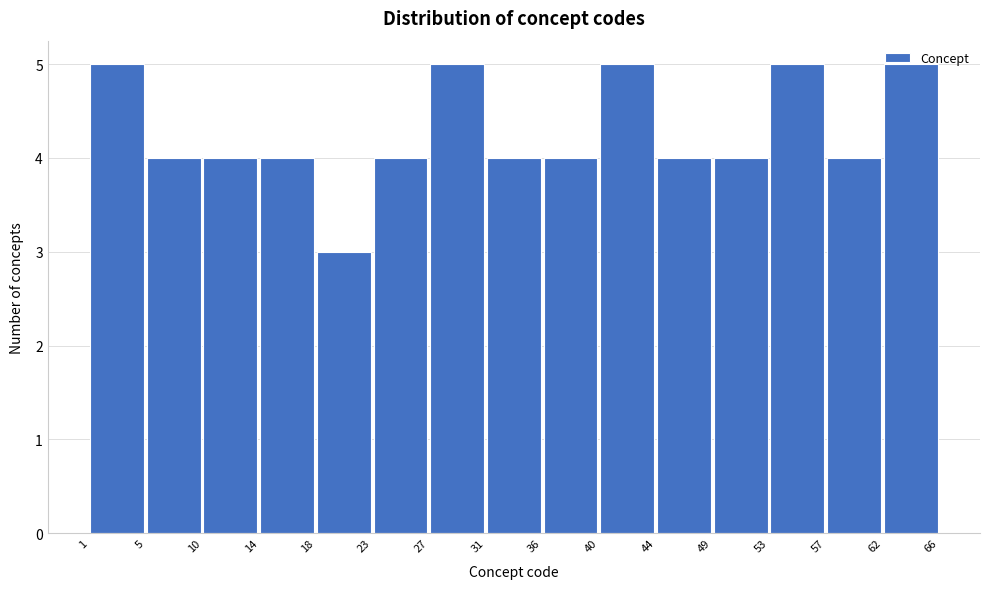

Reading left to right, list every bar in this chart as the range it spans on the x-axis followed by its height. The values are not printed on the chart, so give them approximately, as read against the axis.

1 to 5: 5
5 to 10: 4
10 to 14: 4
14 to 18: 4
18 to 23: 3
23 to 27: 4
27 to 31: 5
31 to 36: 4
36 to 40: 4
40 to 44: 5
44 to 49: 4
49 to 53: 4
53 to 57: 5
57 to 62: 4
62 to 66: 5